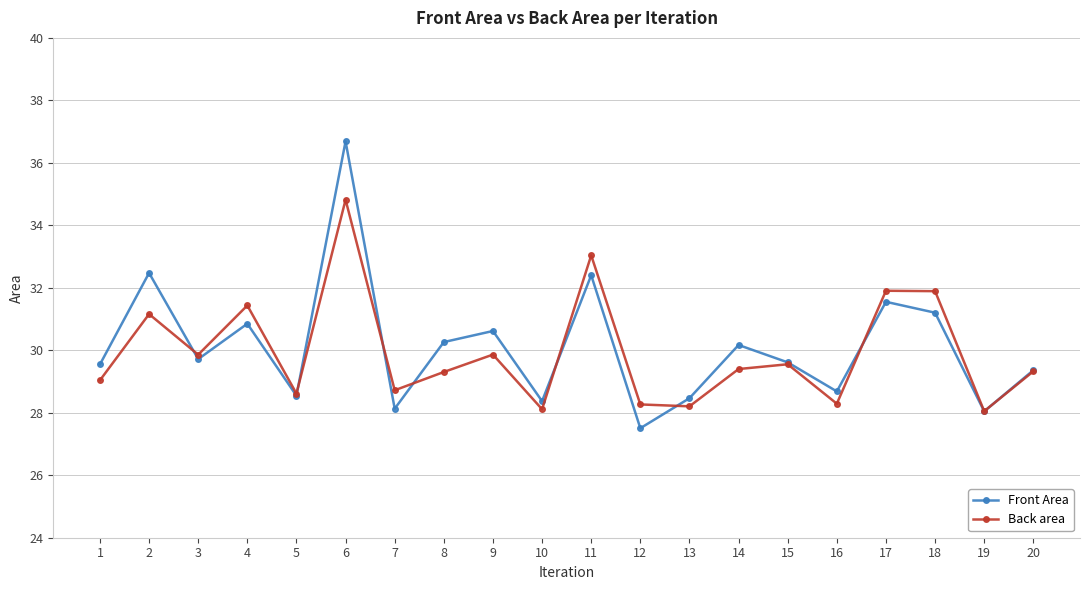

Which series has the largest range (max minus min)?

Front Area